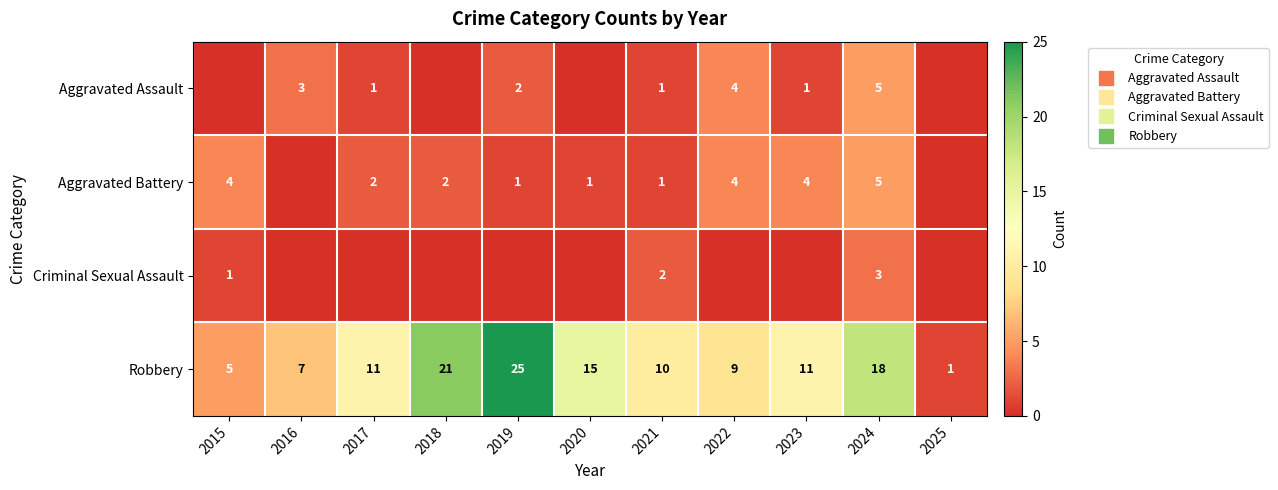

What is the difference between the second highest and second lowest values in the row_3 series?

16